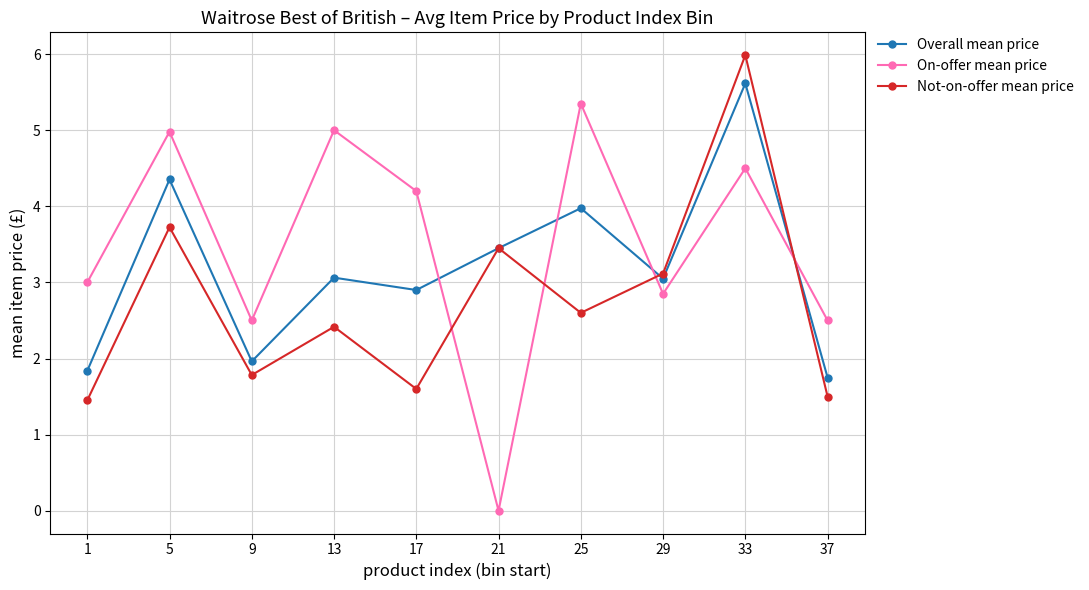

What is the difference between the highest and lowest values at 21?

3.5